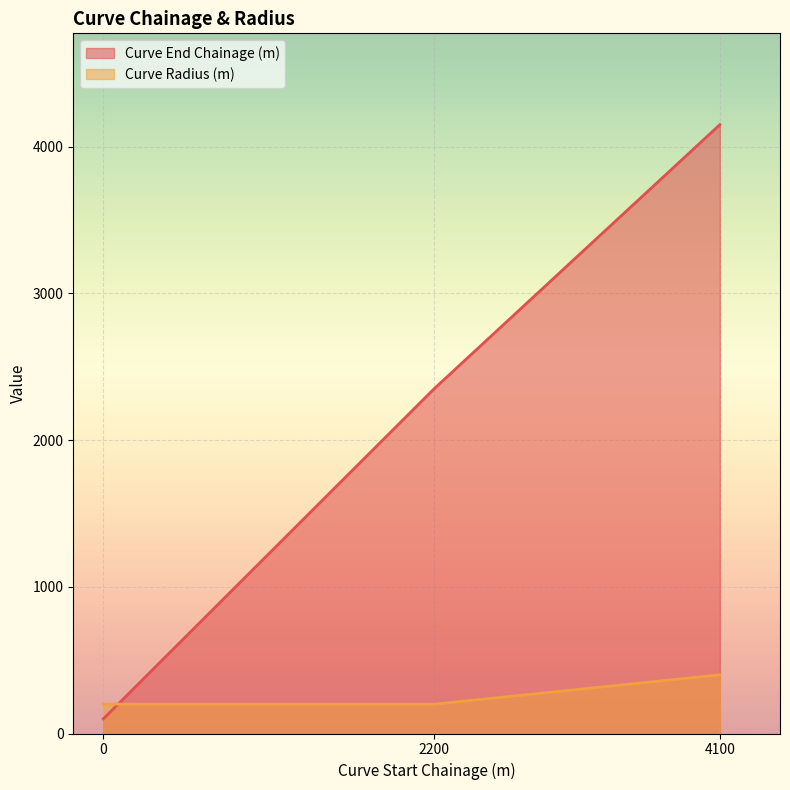

Is the value of Curve End Chainage (m) at 0 greater than the value of Curve Radius (m) at 0?

No